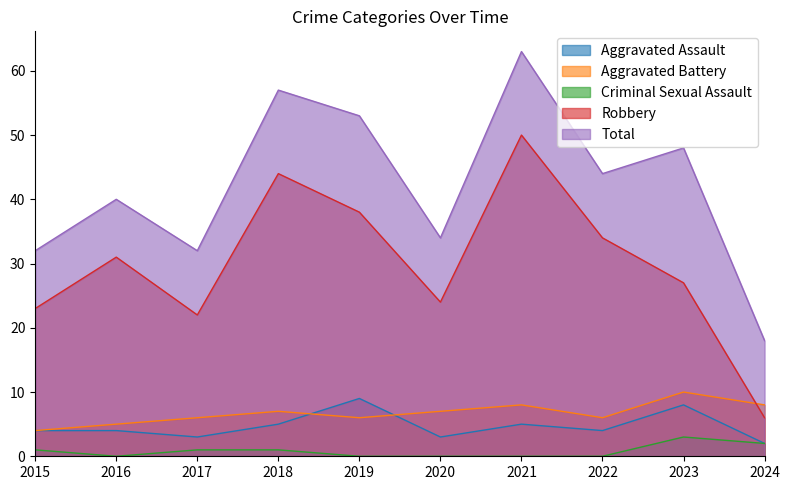

Does the chart have visible grid lines?

No